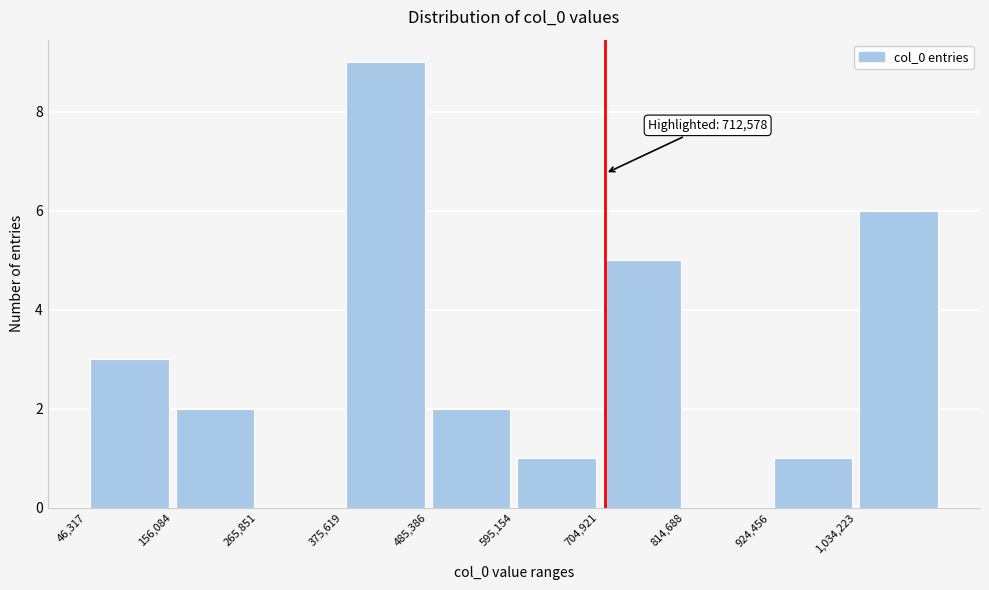

Over which range of the x-axis is the bar tallest?

380000 to 480000